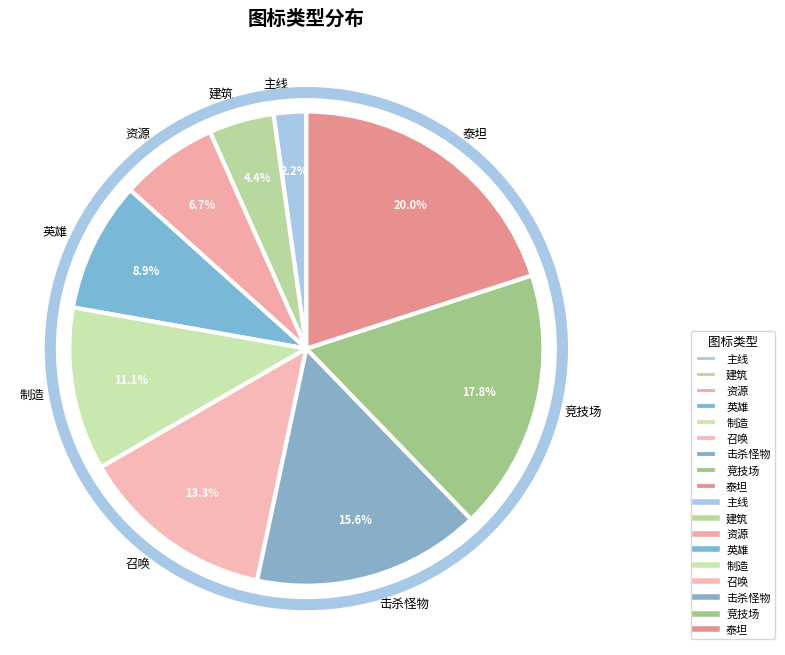

Which category has the smallest portion of the pie?

主线